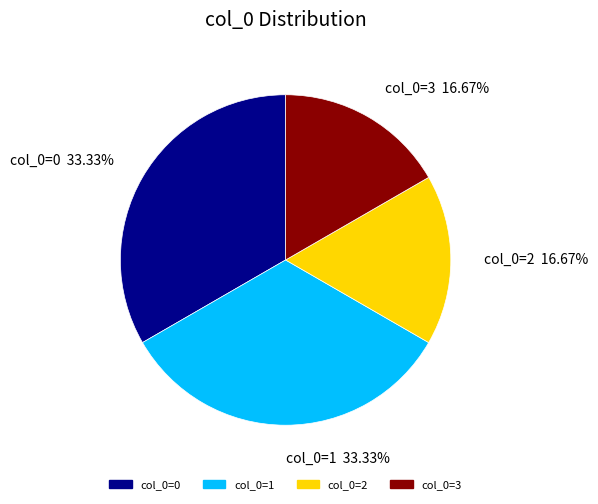

Is there any slice that represents more than half of the pie?

No